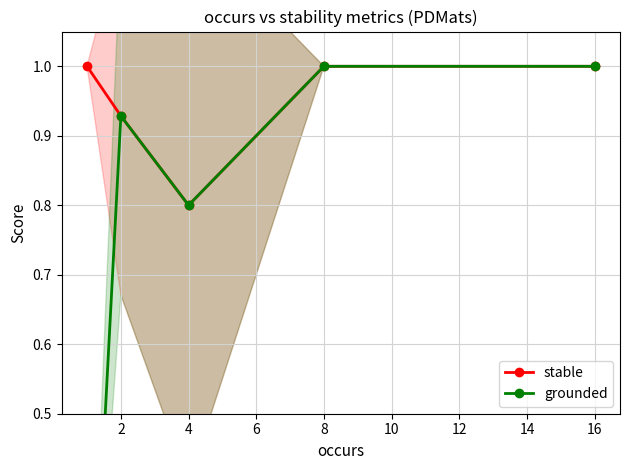

True or false: stable and grounded intersect in this chart.

False